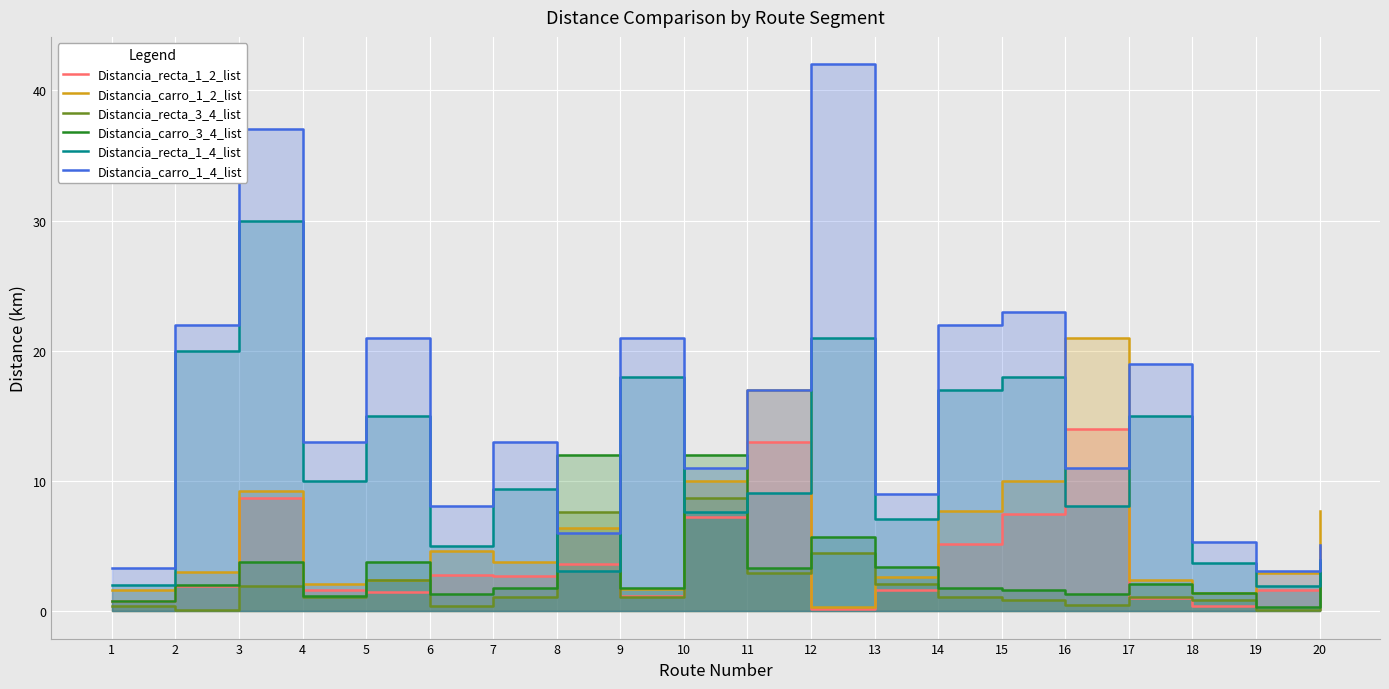

Which series has the widest spread of values?

Distancia_carro_1_4_list